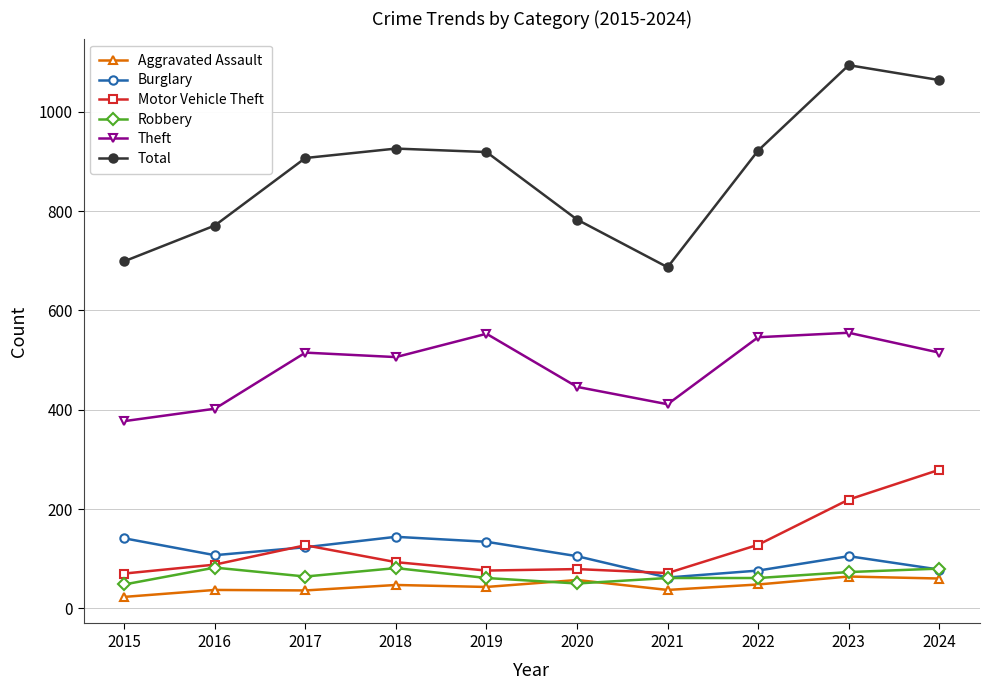

The value of Burglary at 2023 is 105. True or false?

True